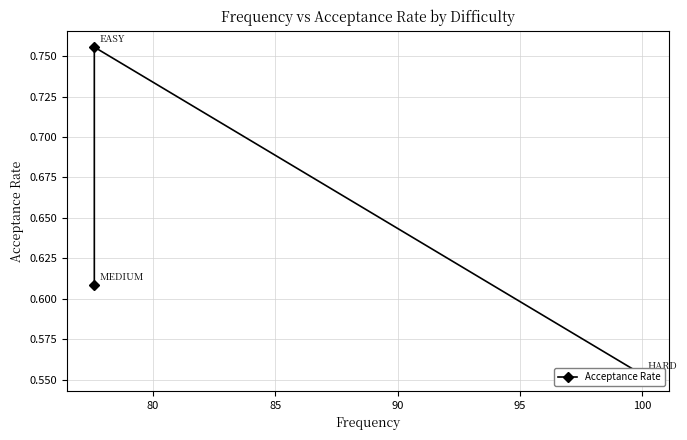

What is the difference between the maximum and second lowest values?

0.1